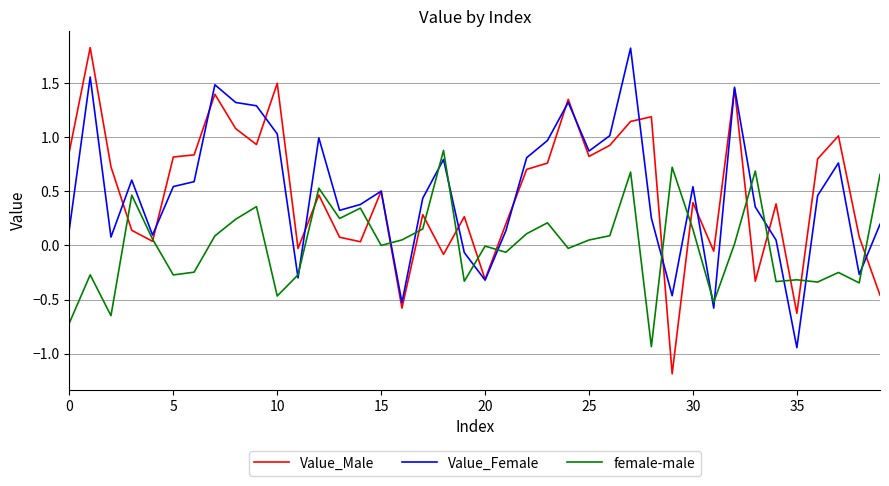

What are all the series names shown in the legend?

Value_Male, Value_Female, female-male